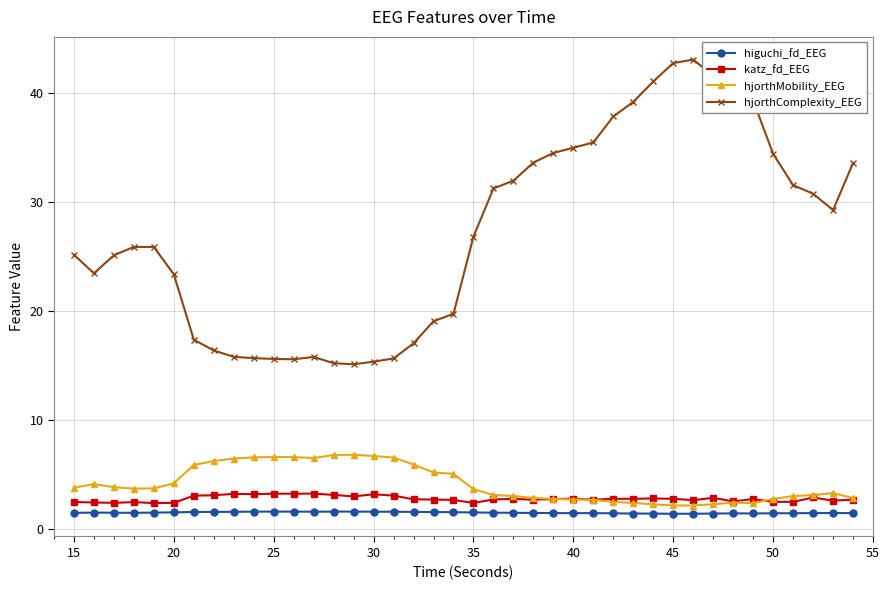

What is the value of the higuchi_fd_EEG point at the 26th from the left?

1.5